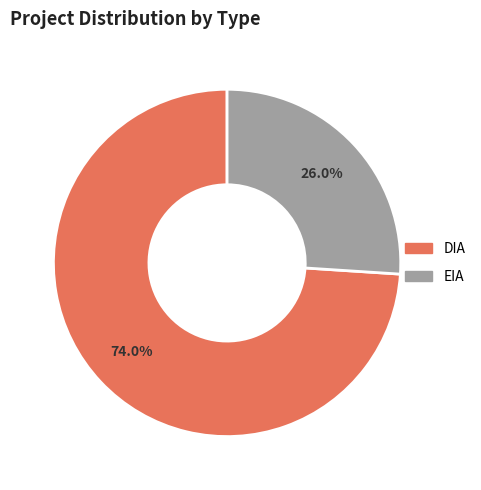

Approximately how many times larger is the value at EIA compared to DIA?

0.4